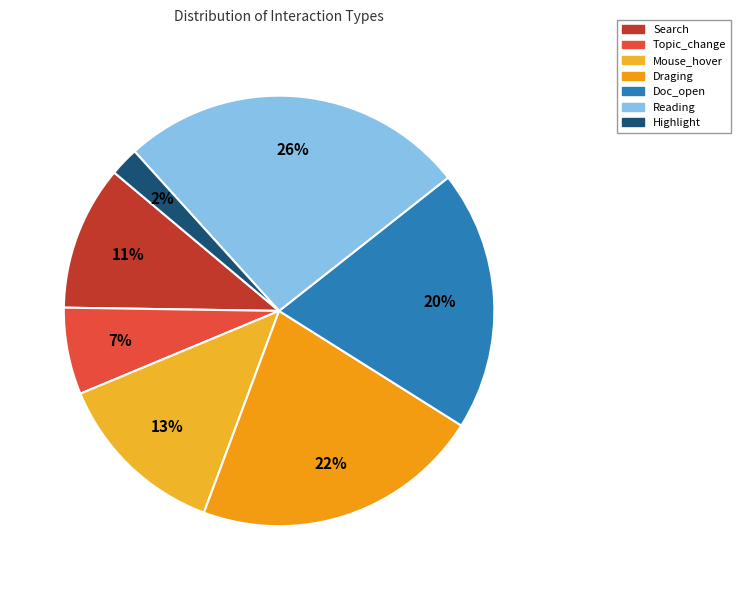

What is the largest slice in the pie chart?

Reading